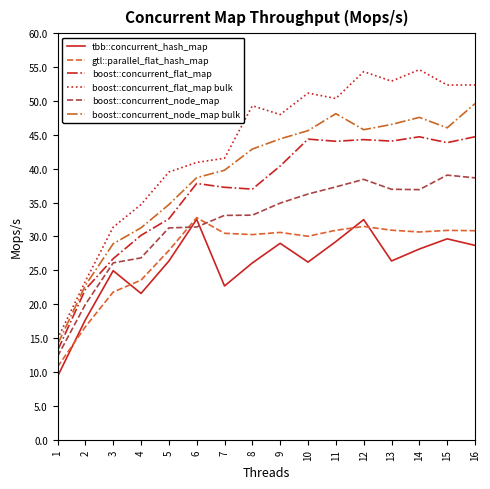

The value of boost::concurrent_flat_map at 14 is 21.9. True or false?

False